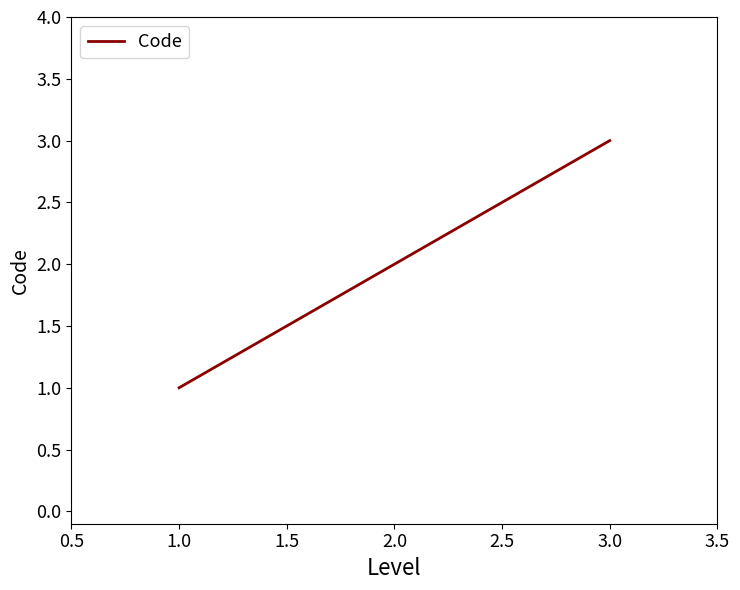

Between 1.0 and 2.0, which is larger?

2.0